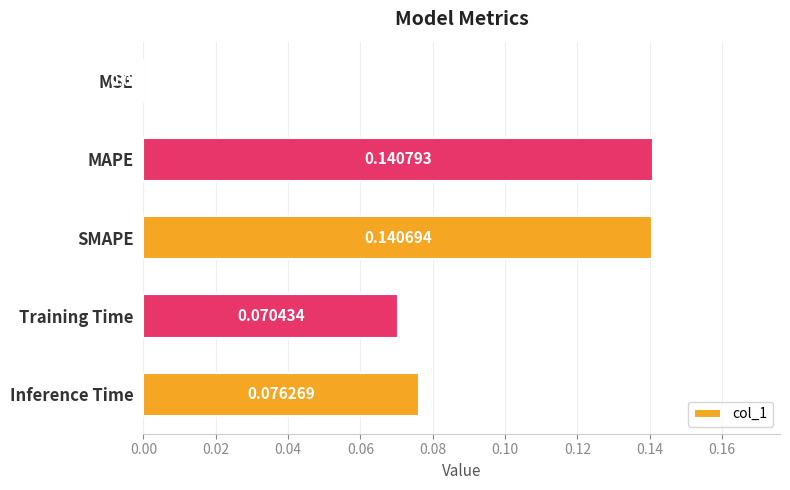

Where is the data nearest to the value 0?

MSE